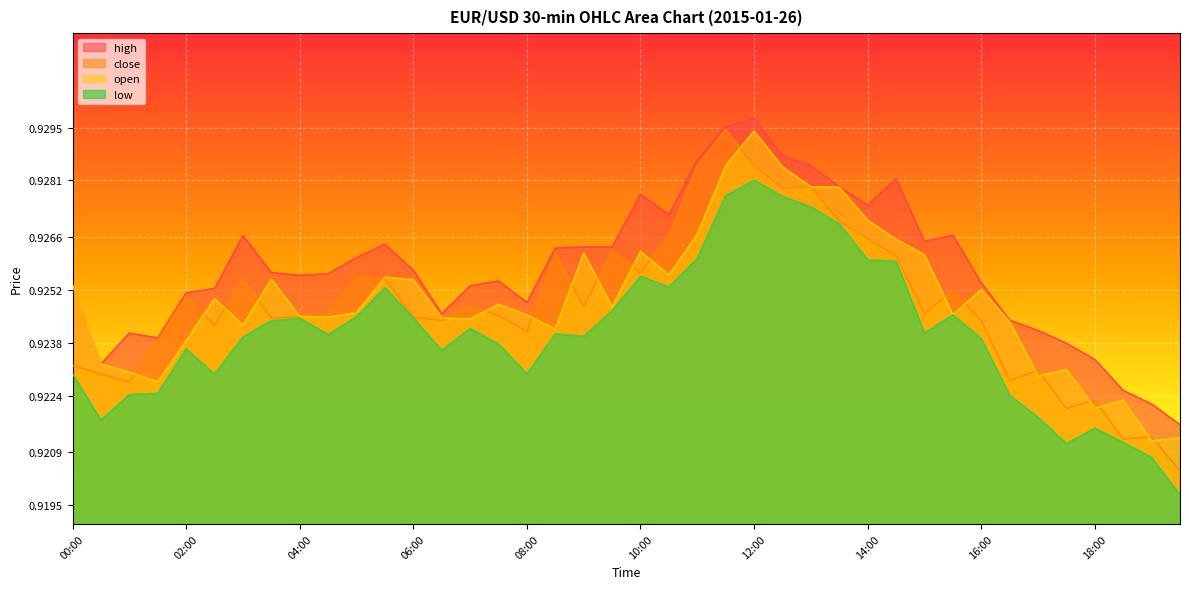

Which series has the largest total across all categories?

high